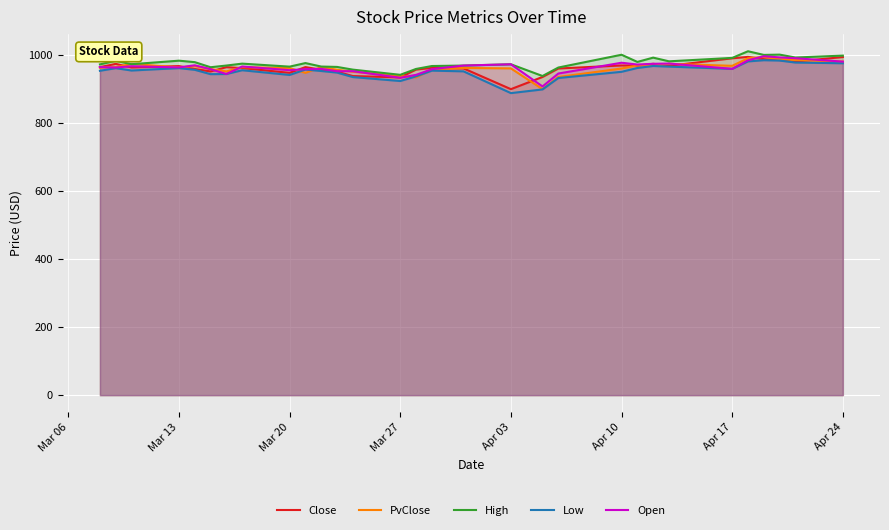

What is the maximum value for Close?

993.8